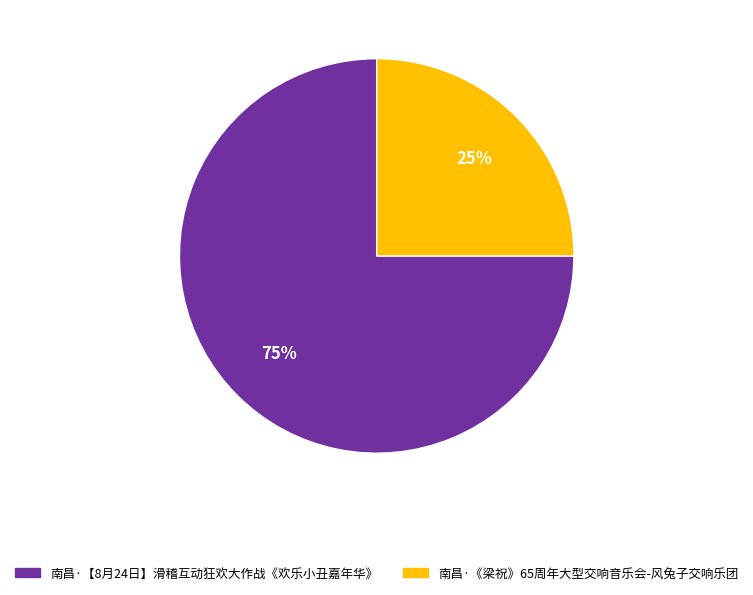

Between 南昌·《梁祝》65周年大型交响音乐会-风兔子交响乐团 and 南昌·【8月24日】滑稽互动狂欢大作战《欢乐小丑嘉年华》, which is larger?

南昌·【8月24日】滑稽互动狂欢大作战《欢乐小丑嘉年华》